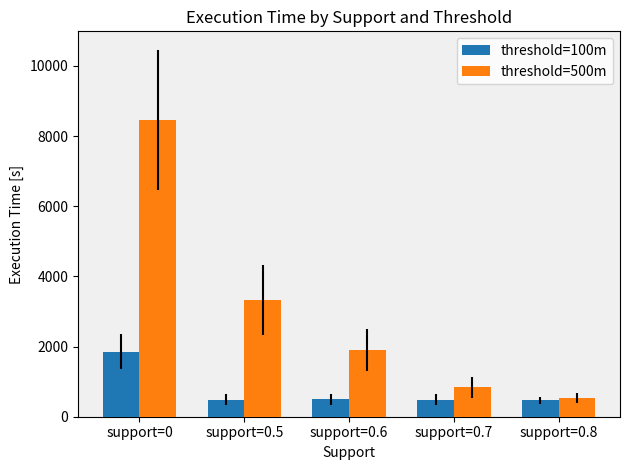

What is the difference between the maximum and minimum values in the threshold=100m series?

1385.6